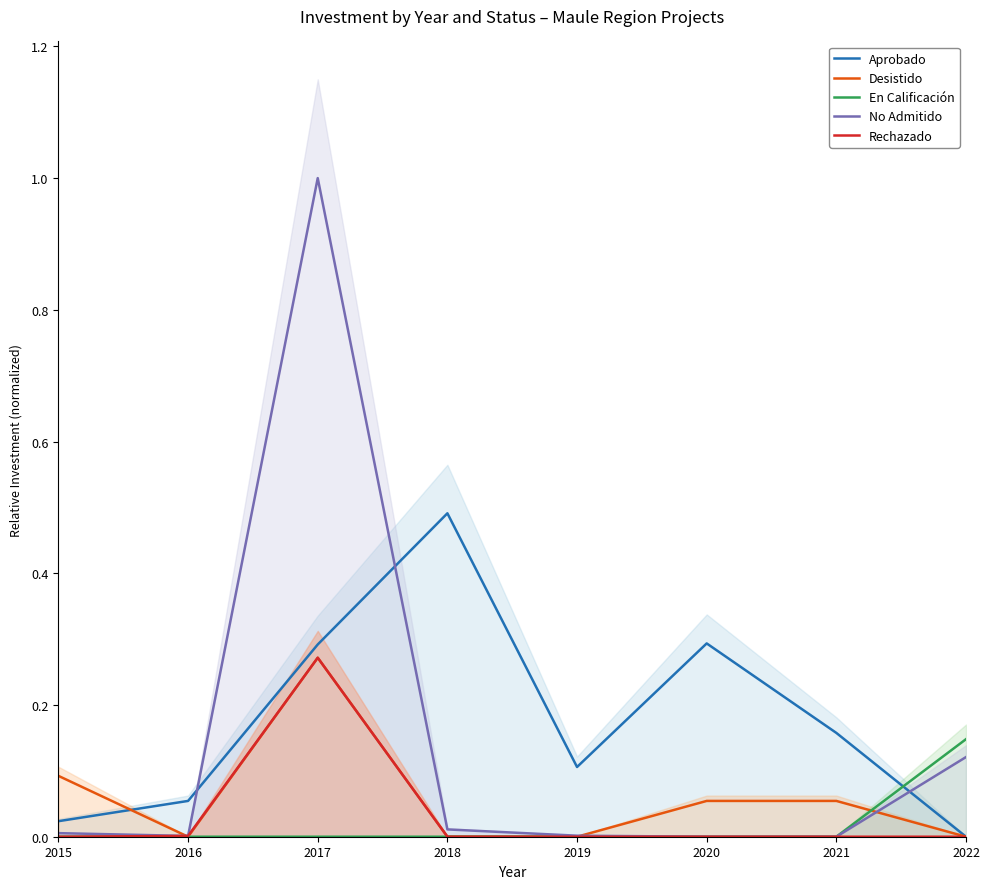

How many lines are shown in the chart?

5